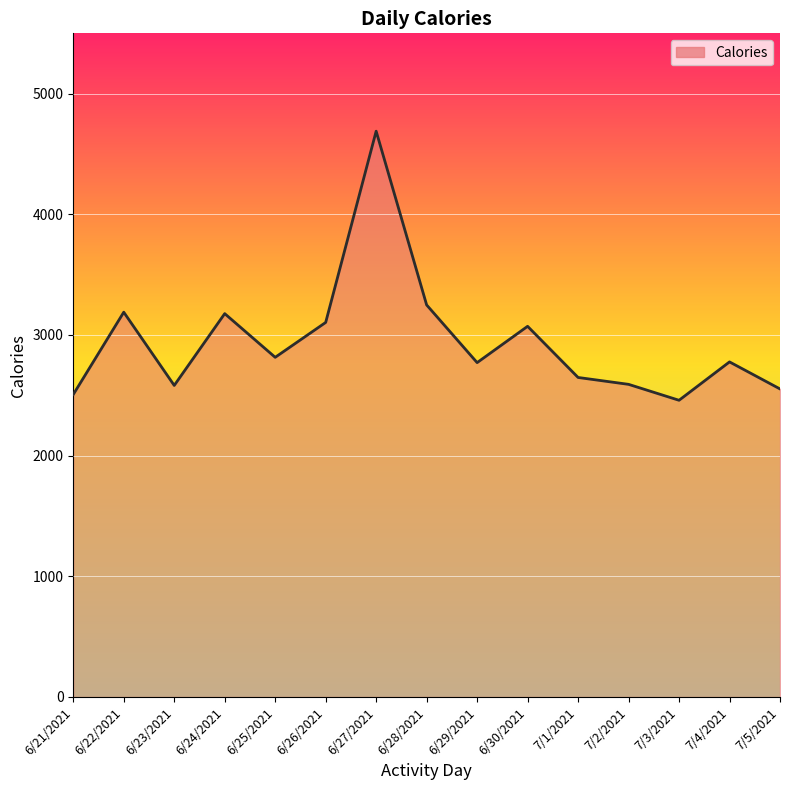

True or false: the data shows 3726 at 7/1/2021.

False